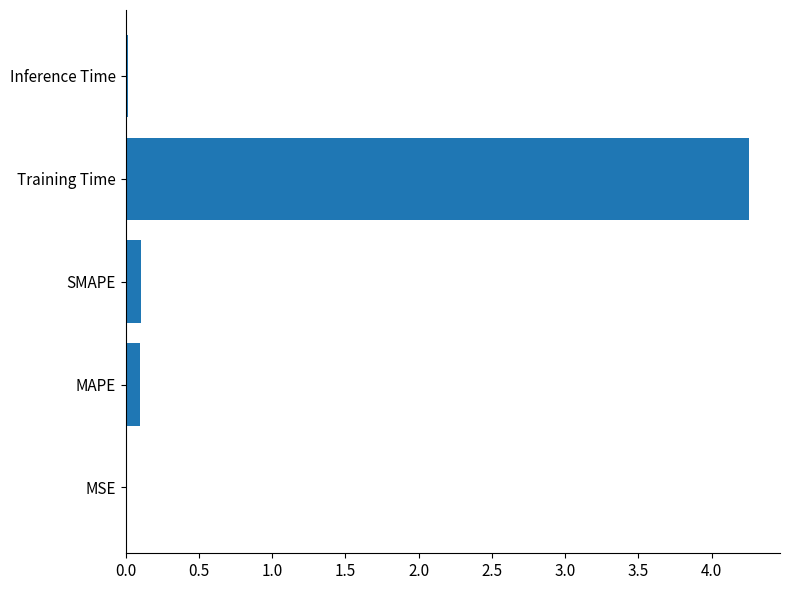

The chart shows a value of 0.1 at MAPE. True or false?

True